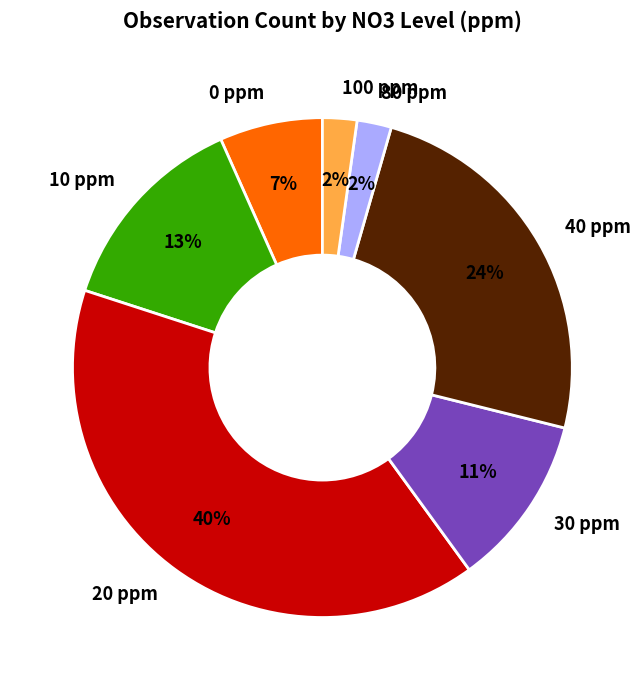

How many segments does this pie chart have?

7